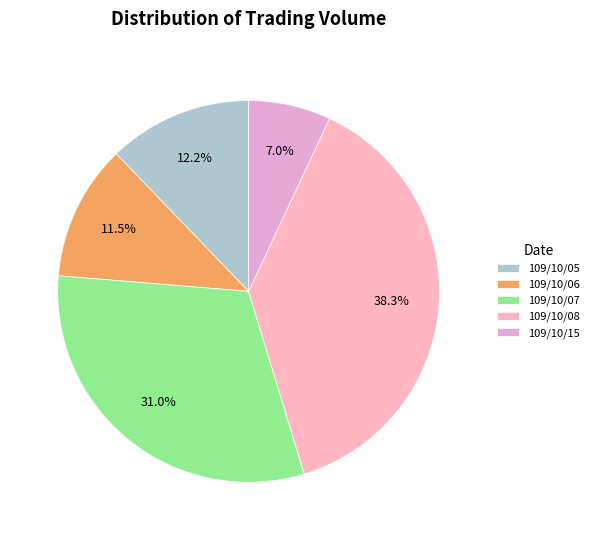

Is there a majority slice in this chart?

No